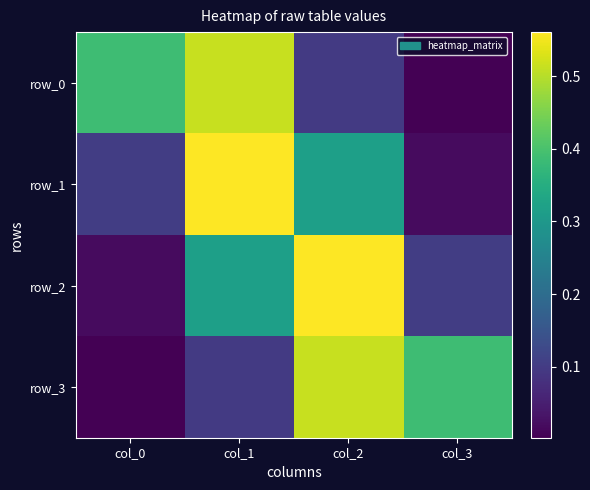

Which series has the widest spread of values?

row_1